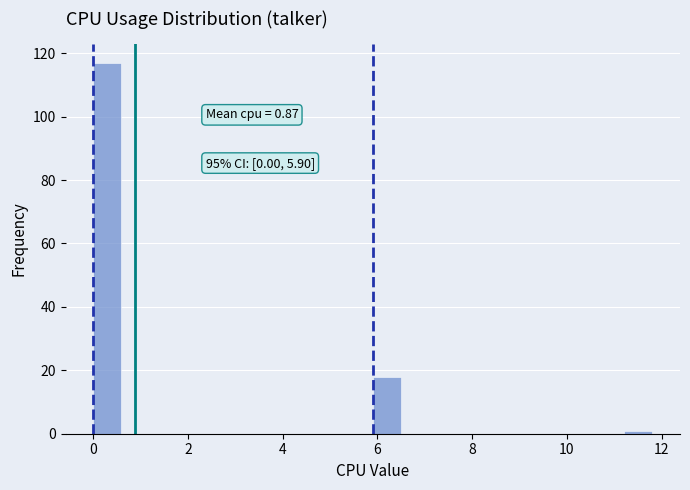

Read against the x-axis, roughly where is the centre of the tallest bar?

0.2